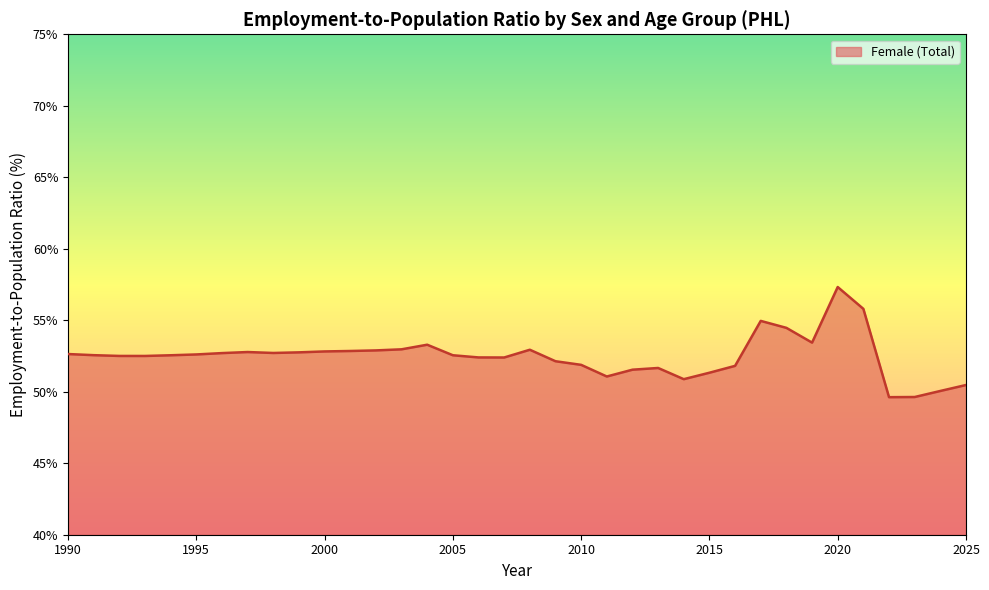

What is the smallest value displayed?

49.6